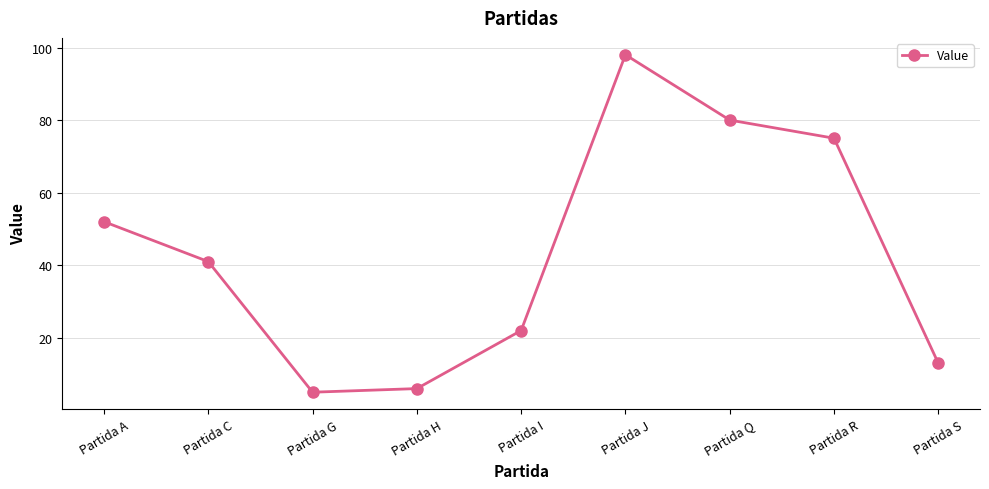

Where does the data first go above 41?

Partida A